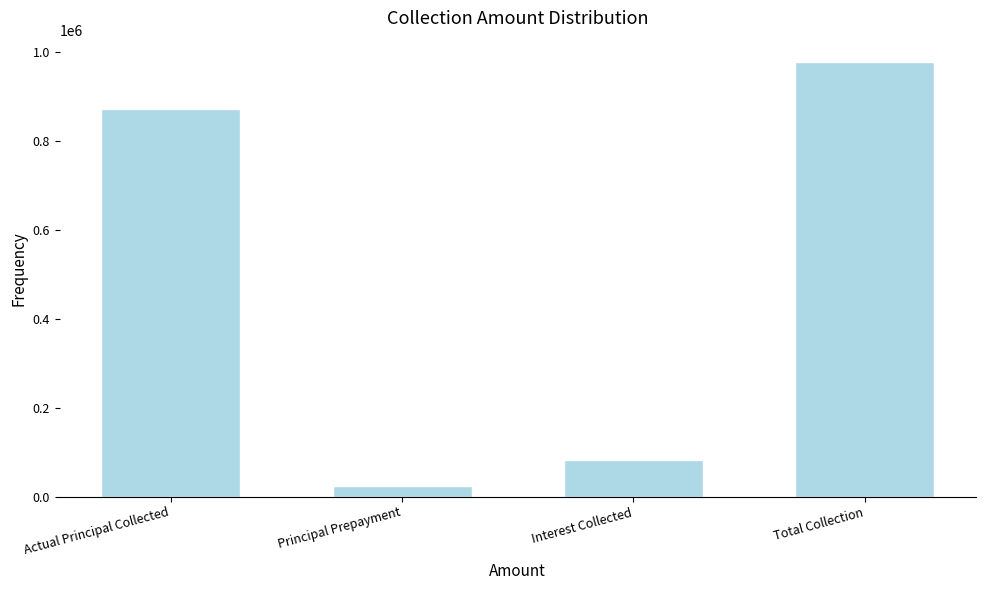

Reading right to left, list all the values displayed in this chart.

977419	81168	23388	872863